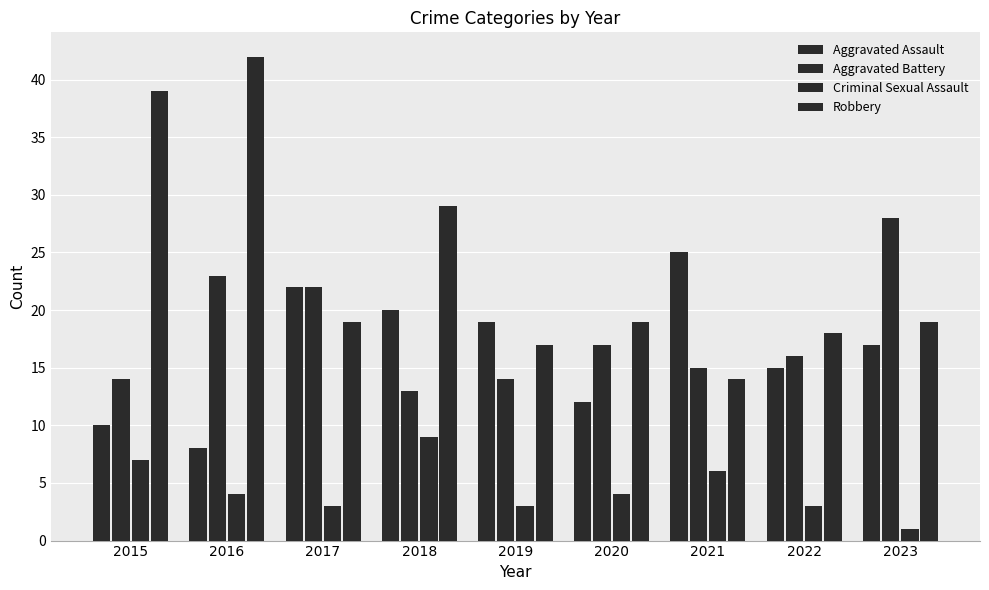

How many data points does each series have?

9